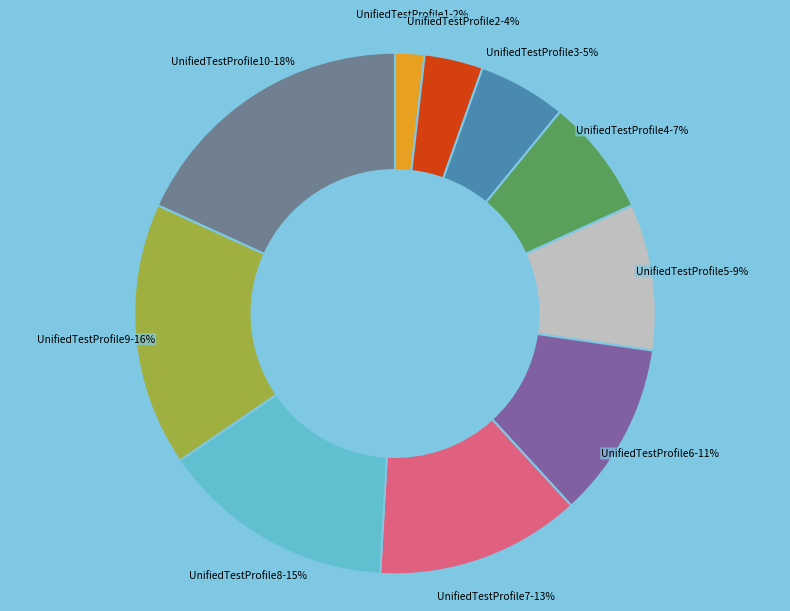

Do UnifiedTestProfile3 and UnifiedTestProfile6 together represent more than half of the pie?

No